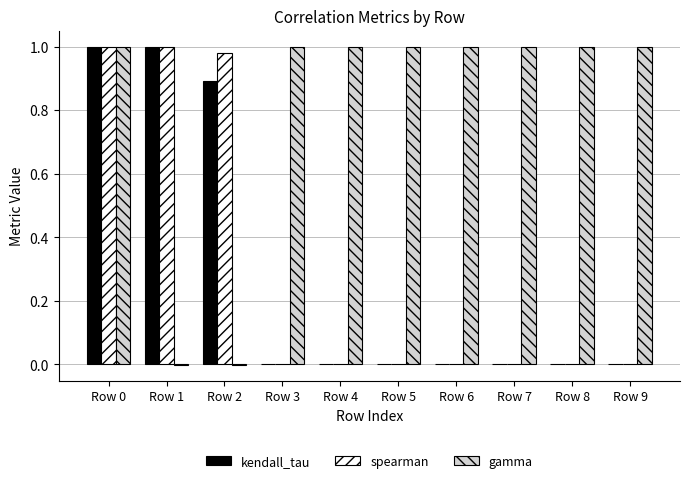

The kendall_tau series shows 0.0 at Row 7. True or false?

True